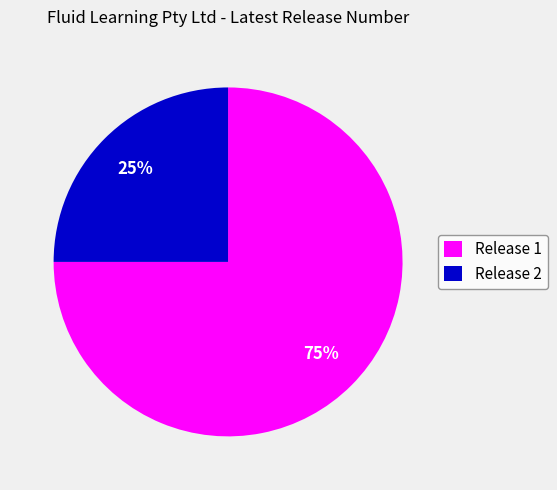

True or false: Release 2 accounts for 32% of the total.

False